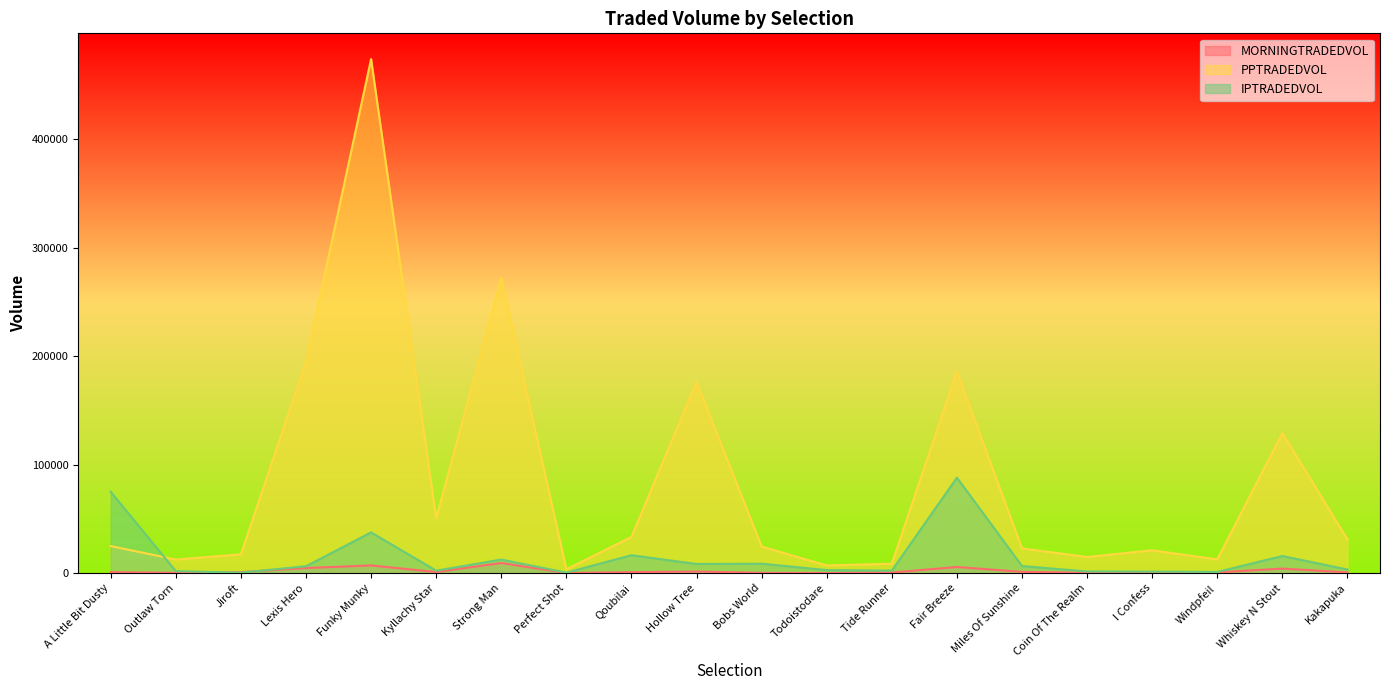

Which category has the lowest value in the PPTRADEDVOL series?

Perfect Shot